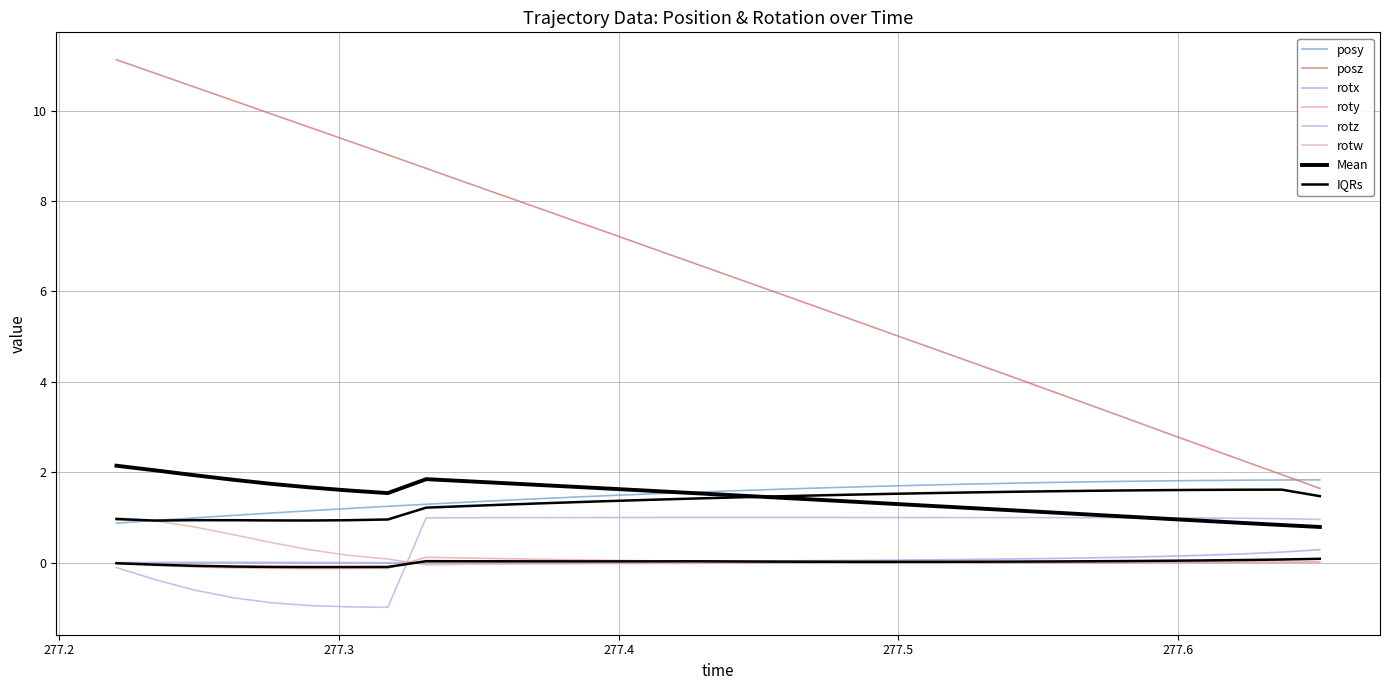

How many data points in rotw are less than 0?

24